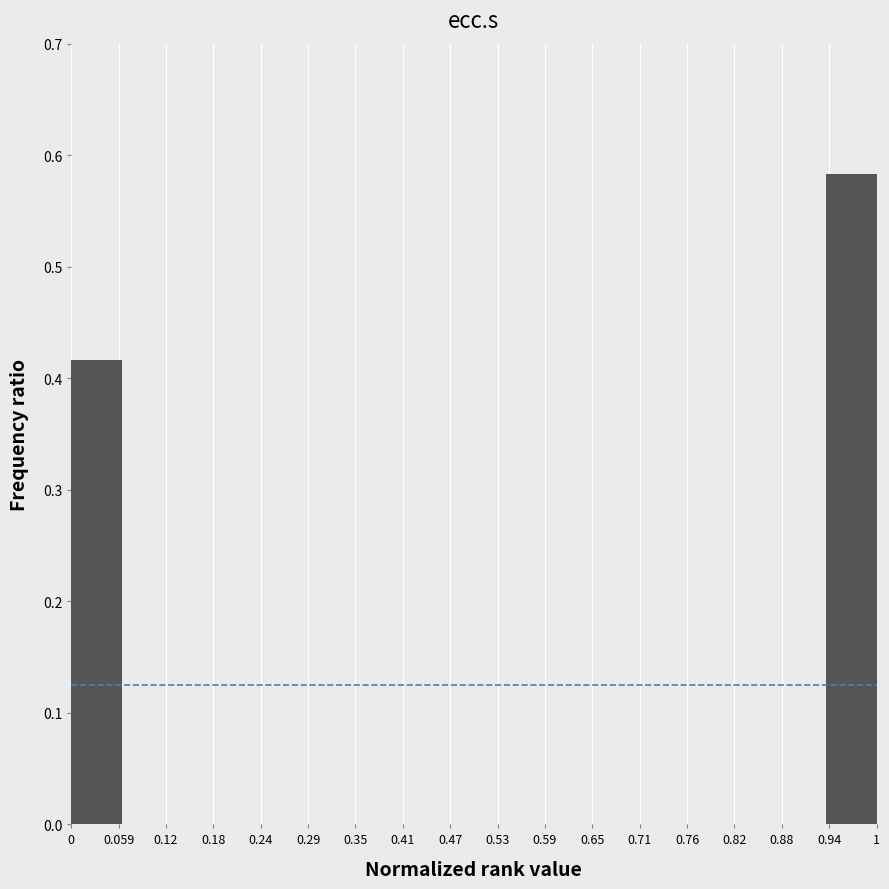

Reading left to right, list every bar in this chart as the range it spans on the x-axis followed by its height. Neither the bar edges nor the heights are printed on the chart, so give them approximately, as read against the axes.

0.00 to 0.06: 0.42
0.06 to 0.13: 0
0.13 to 0.19: 0
0.19 to 0.25: 0
0.25 to 0.31: 0
0.31 to 0.38: 0
0.38 to 0.44: 0
0.44 to 0.50: 0
0.50 to 0.56: 0
0.56 to 0.63: 0
0.63 to 0.69: 0
0.69 to 0.75: 0
0.75 to 0.81: 0
0.81 to 0.88: 0
0.88 to 0.94: 0
0.94 to 1.00: 0.58